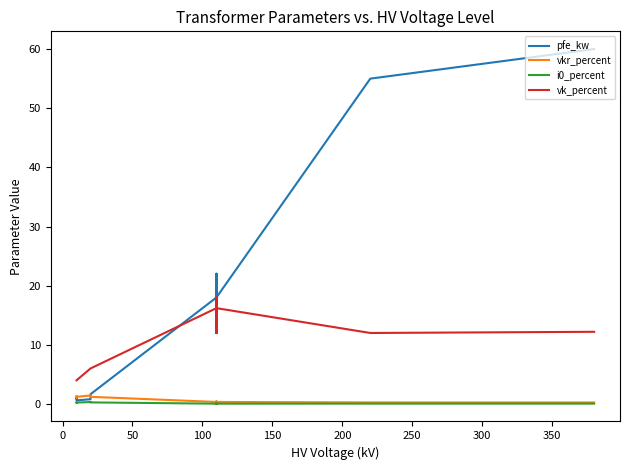

Reading right to left, list all the values displayed in this chart.

pfe_kw: 60.0	55.0	18.0	14.0	22.0	14.0	22.0	18.0	1.6	1.4	0.8	0.6	1.2	0.9
vkr_percent: 0.2	0.3	0.3	0.4	0.3	0.4	0.3	0.3	1.2	1.4	1.4	1.2	1.1	1.3
i0_percent: 0.1	0.1	0.1	0.1	0.0	0.1	0.0	0.1	0.3	0.3	0.3	0.2	0.2	0.2
vk_percent: 12.2	12.0	16.2	12.0	18.0	12.0	18.0	16.2	6.0	6.0	6.0	4.0	4.0	4.0